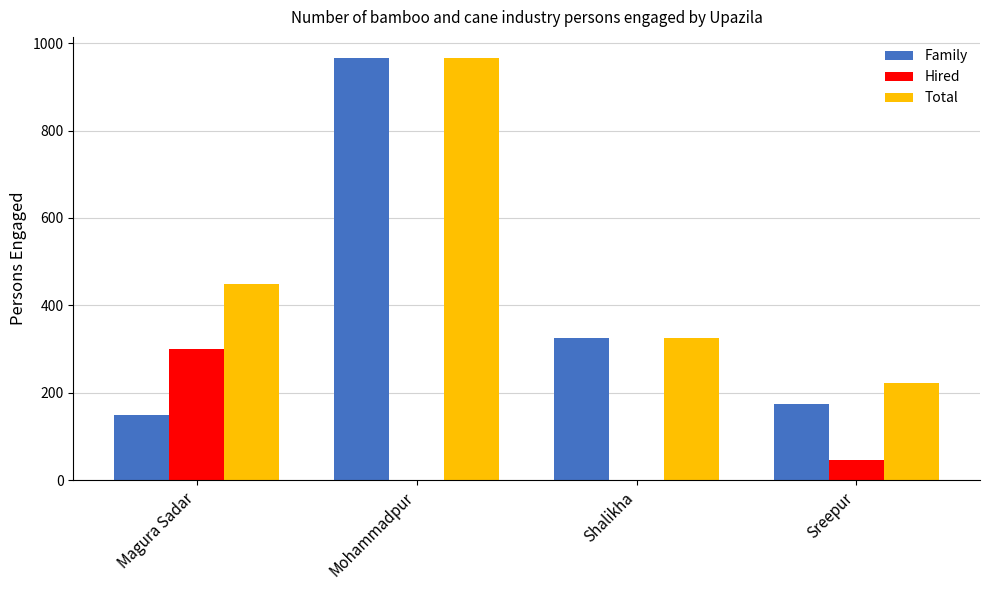

Which category has the highest value in the Total series?

Mohammadpur